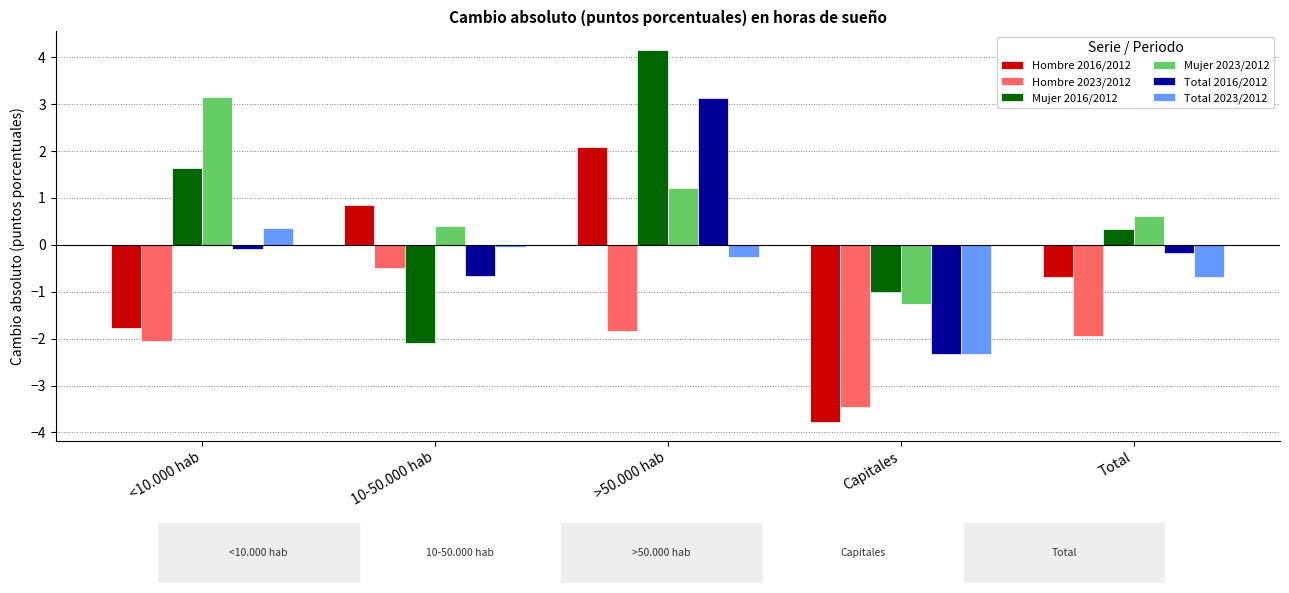

Is the value of Total 2016/2012 at 10-50.000 hab greater than the value of Mujer 2023/2012 at >50.000 hab?

No